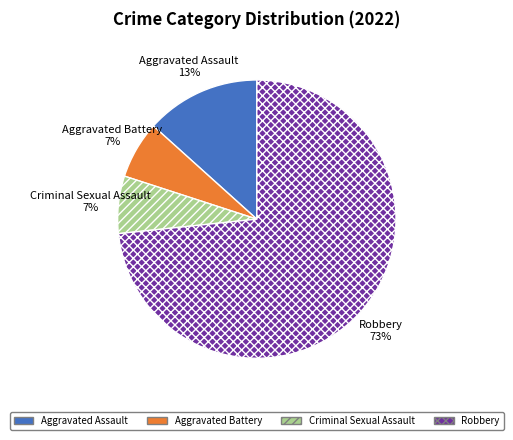

What is the largest slice in the pie chart?

Robbery